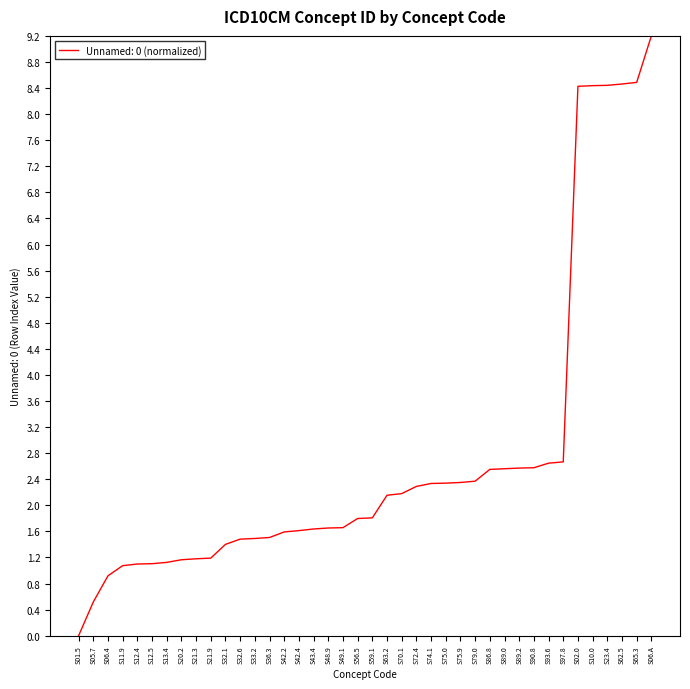

What is the difference between the values at S48.9 and S06.A?

7.5